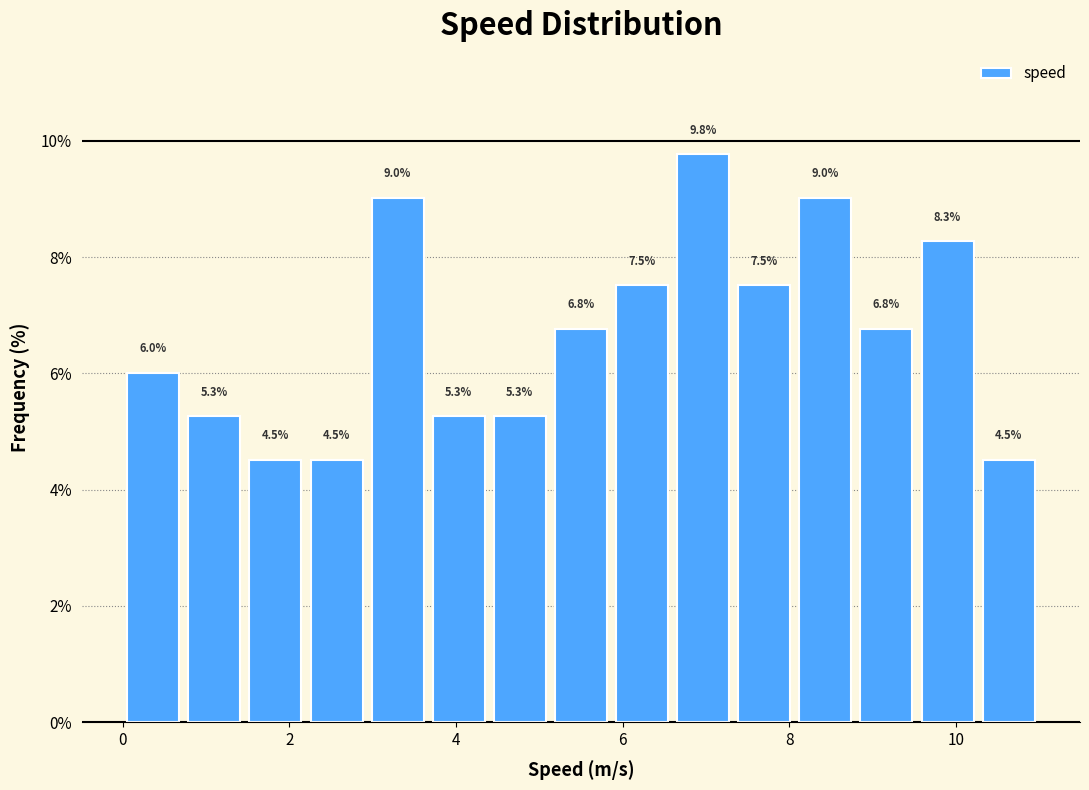

Around what value on the x-axis is the tallest bar? Give the approximate position of its centre, as read against the axis.

7.0